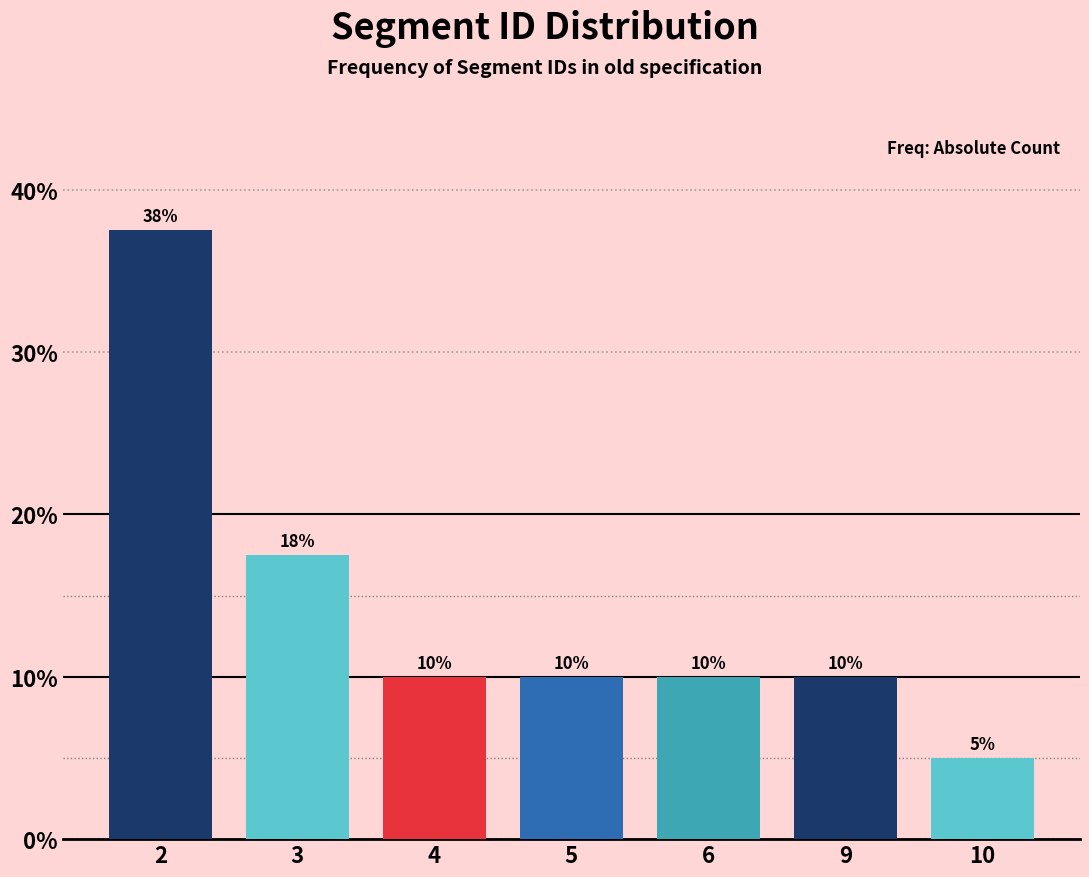

What value does the data have at 9?

10.0